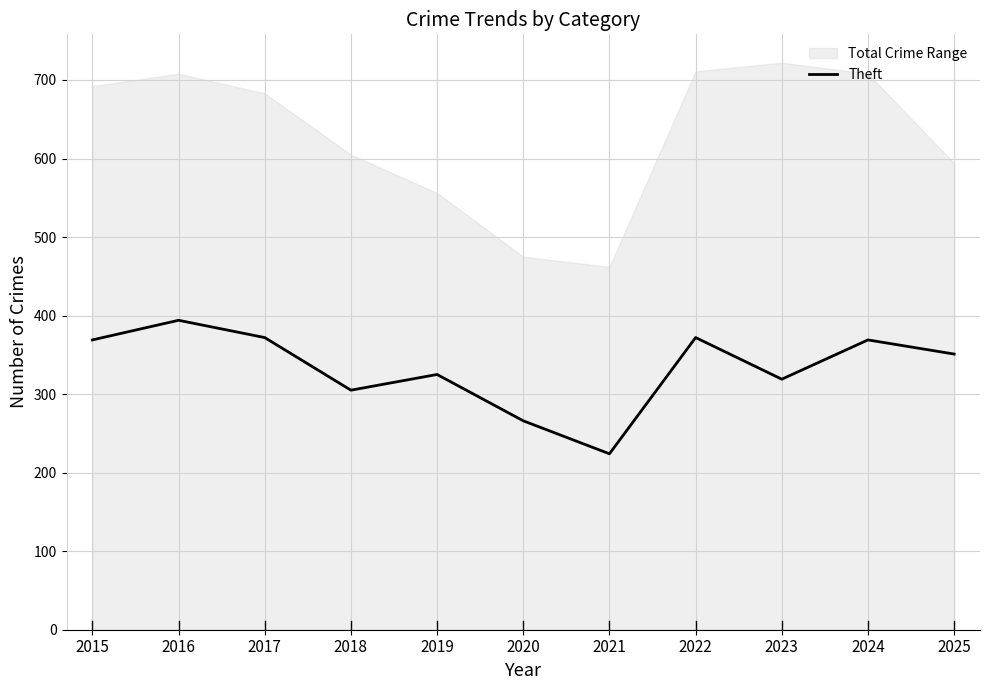

Does the chart display data point markers on the line(s)?

No